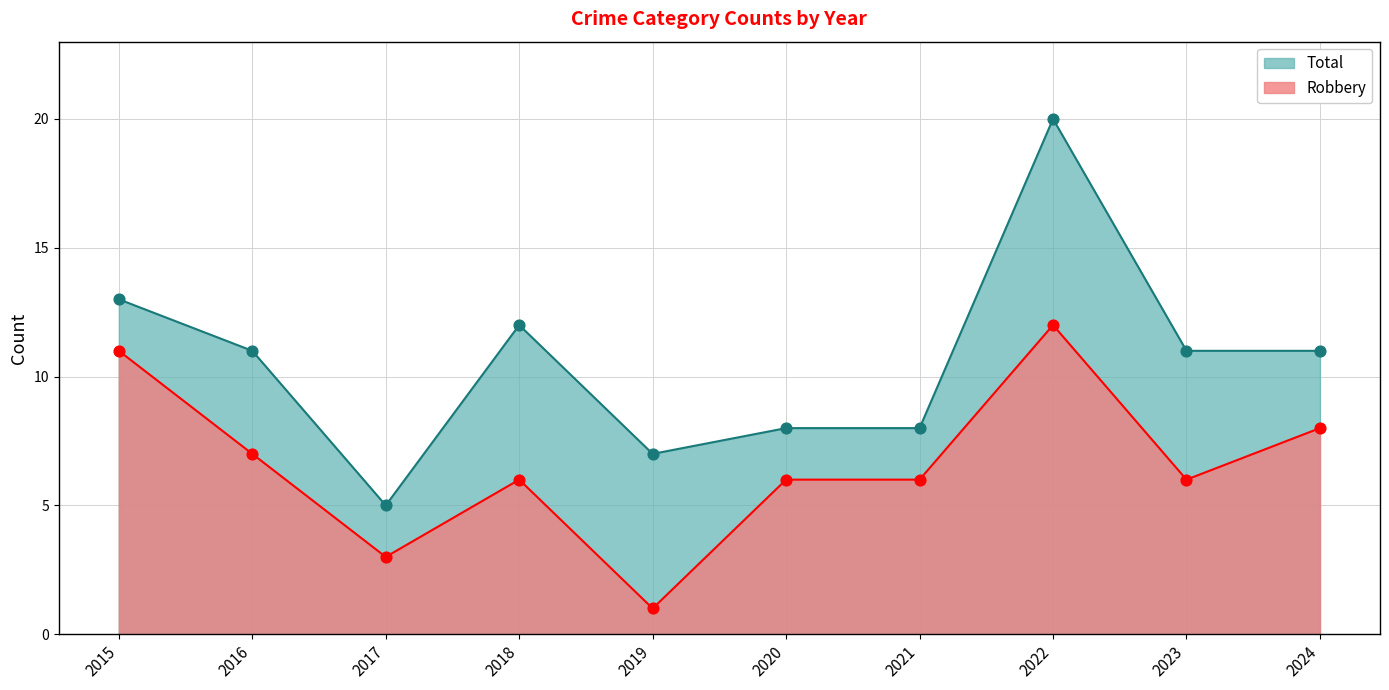

Which series has the widest spread of Y values?

Total